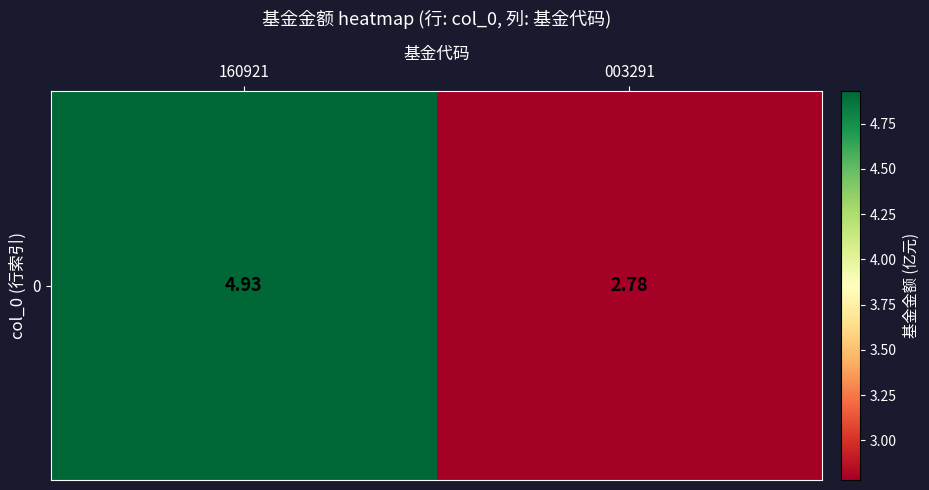

Approximately how many times larger is the value at 160921 compared to 003291?

1.8